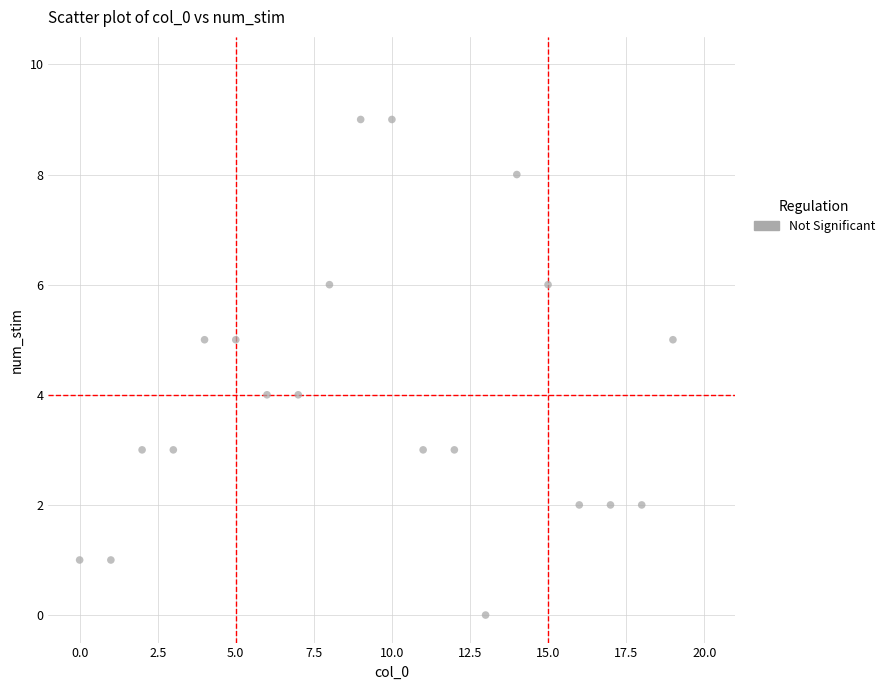

What is the range of Y values (max minus min)?

9